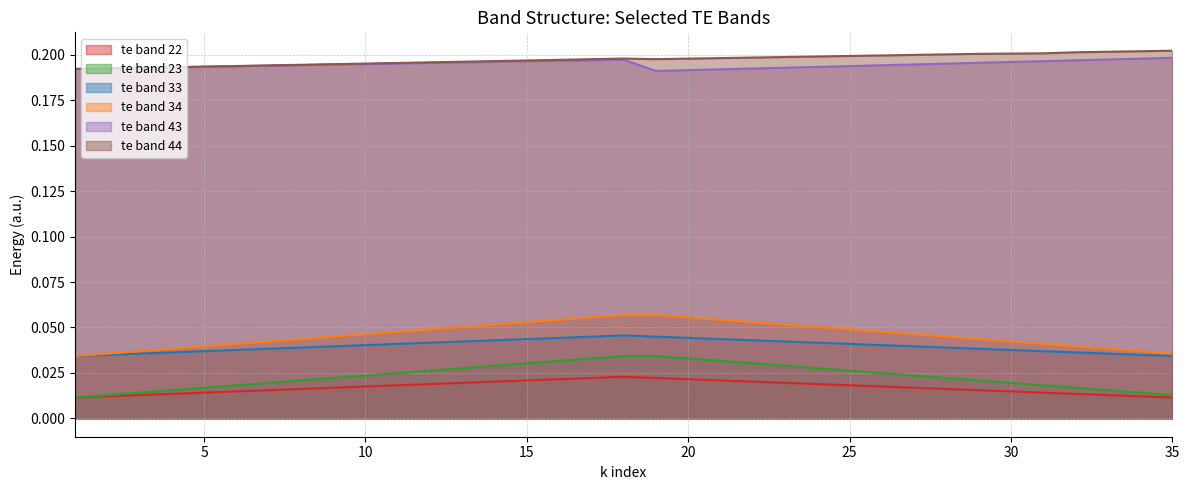

At which label is te band 44 closest to 0?

1